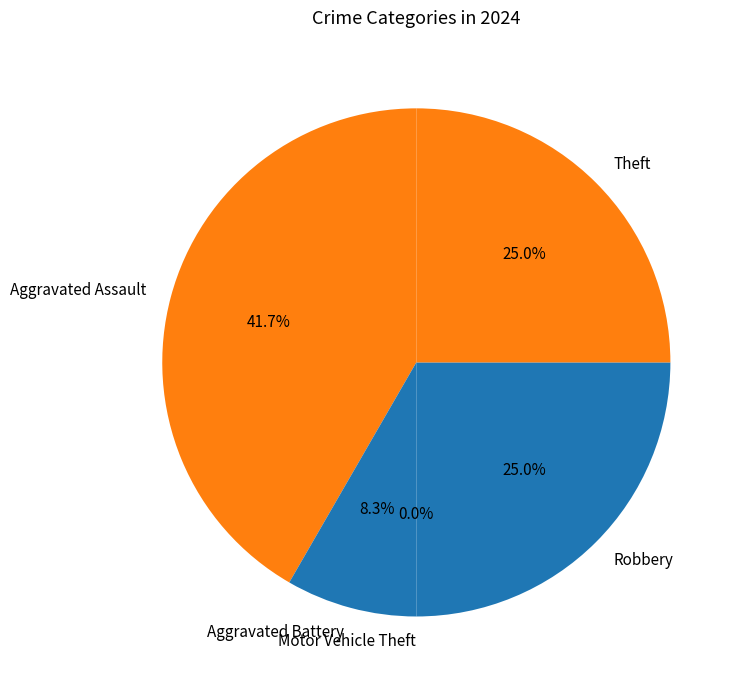

What is the change in value from Motor Vehicle Theft to Theft?

+3